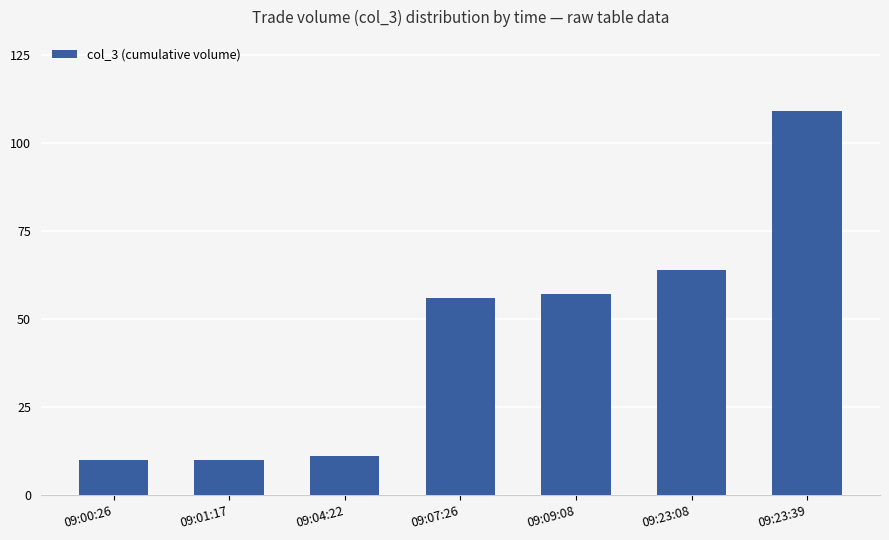

Is it true that the value at 09:07:26 is 56?

True